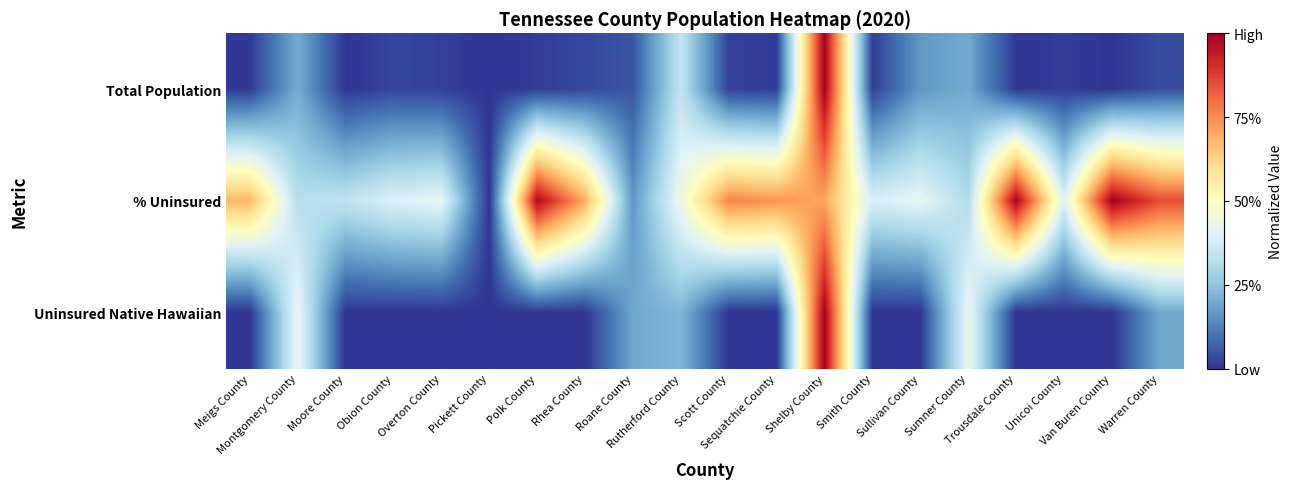

How many data points does each series have?

20